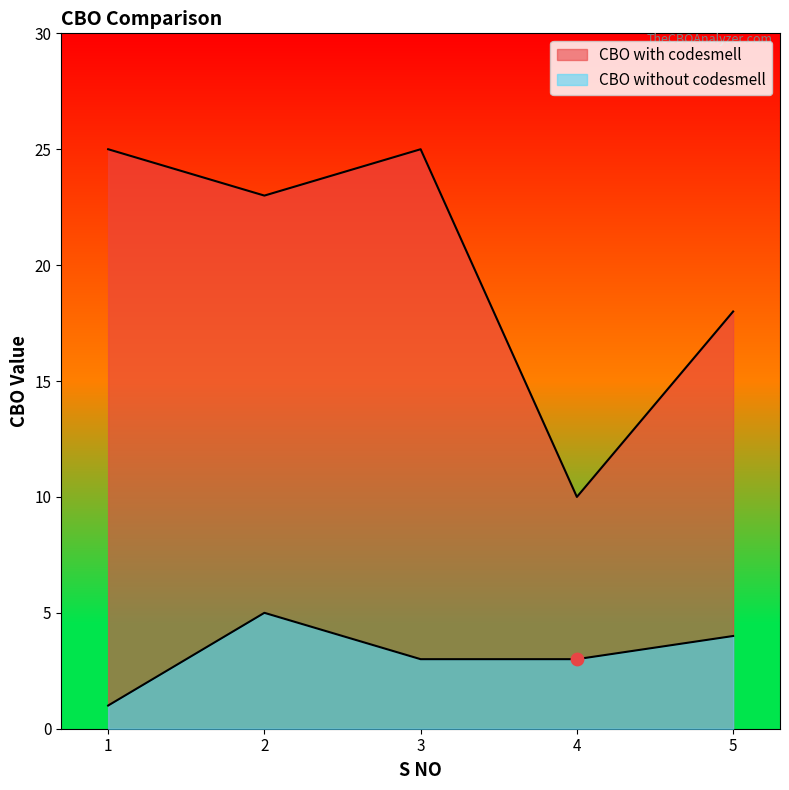

Is the value of CBO without codesmell at 3 greater than the value of CBO with codesmell at 5?

No